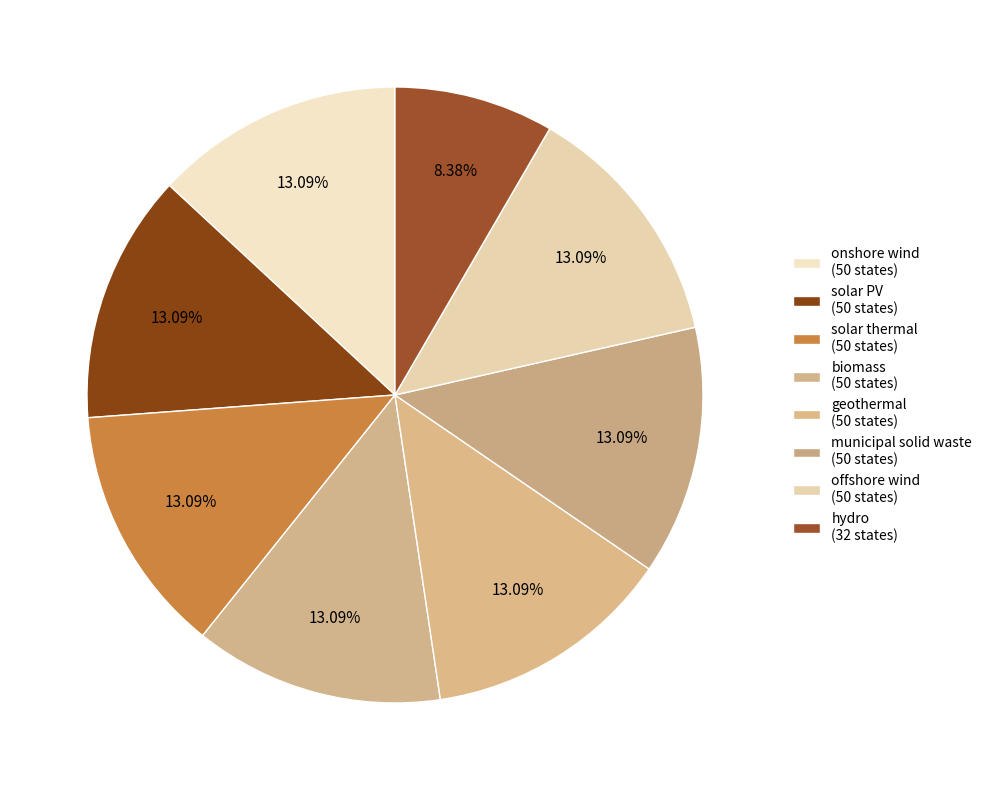

Count the number of slices in the pie.

8